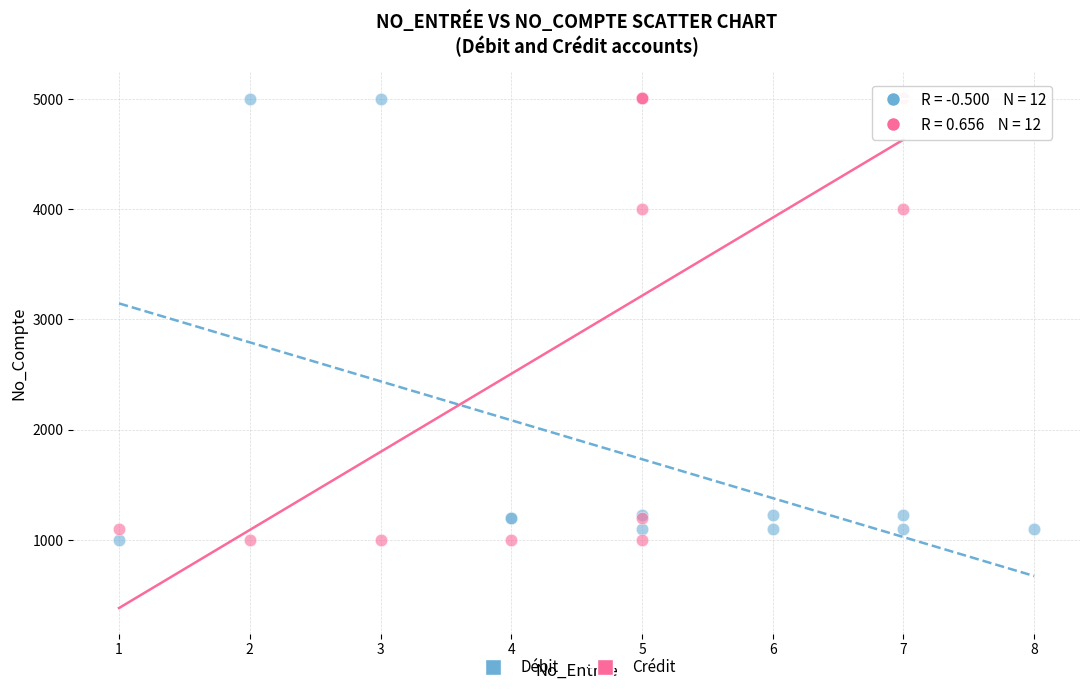

What are all the series names shown in the legend?

Débit, Crédit